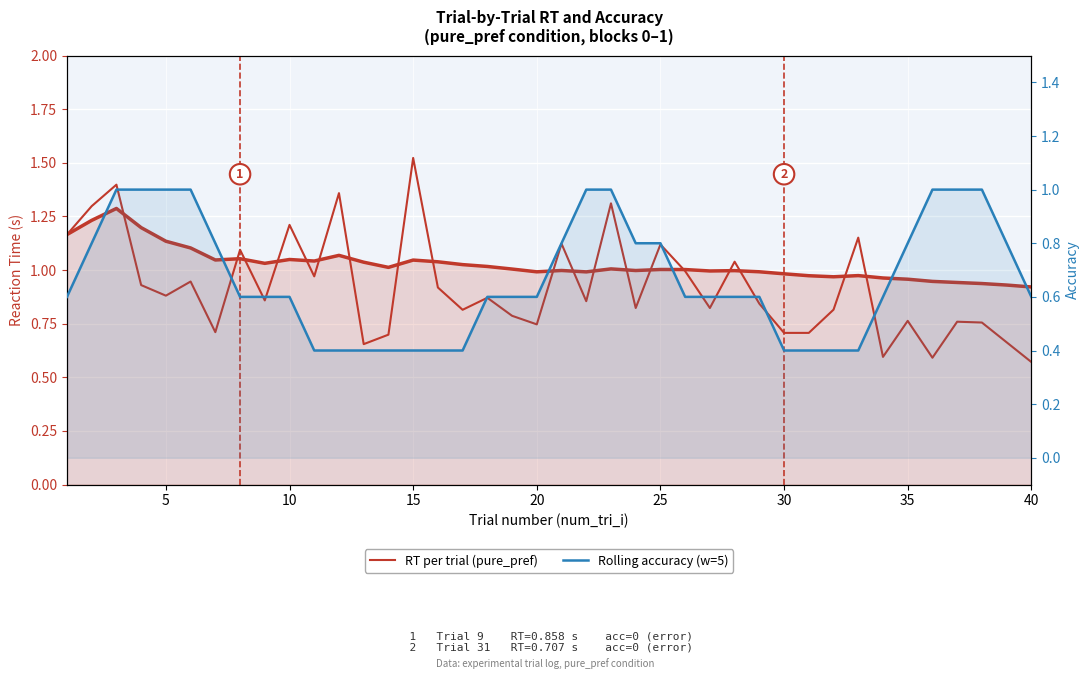

Does the chart display data point markers on the line(s)?

No